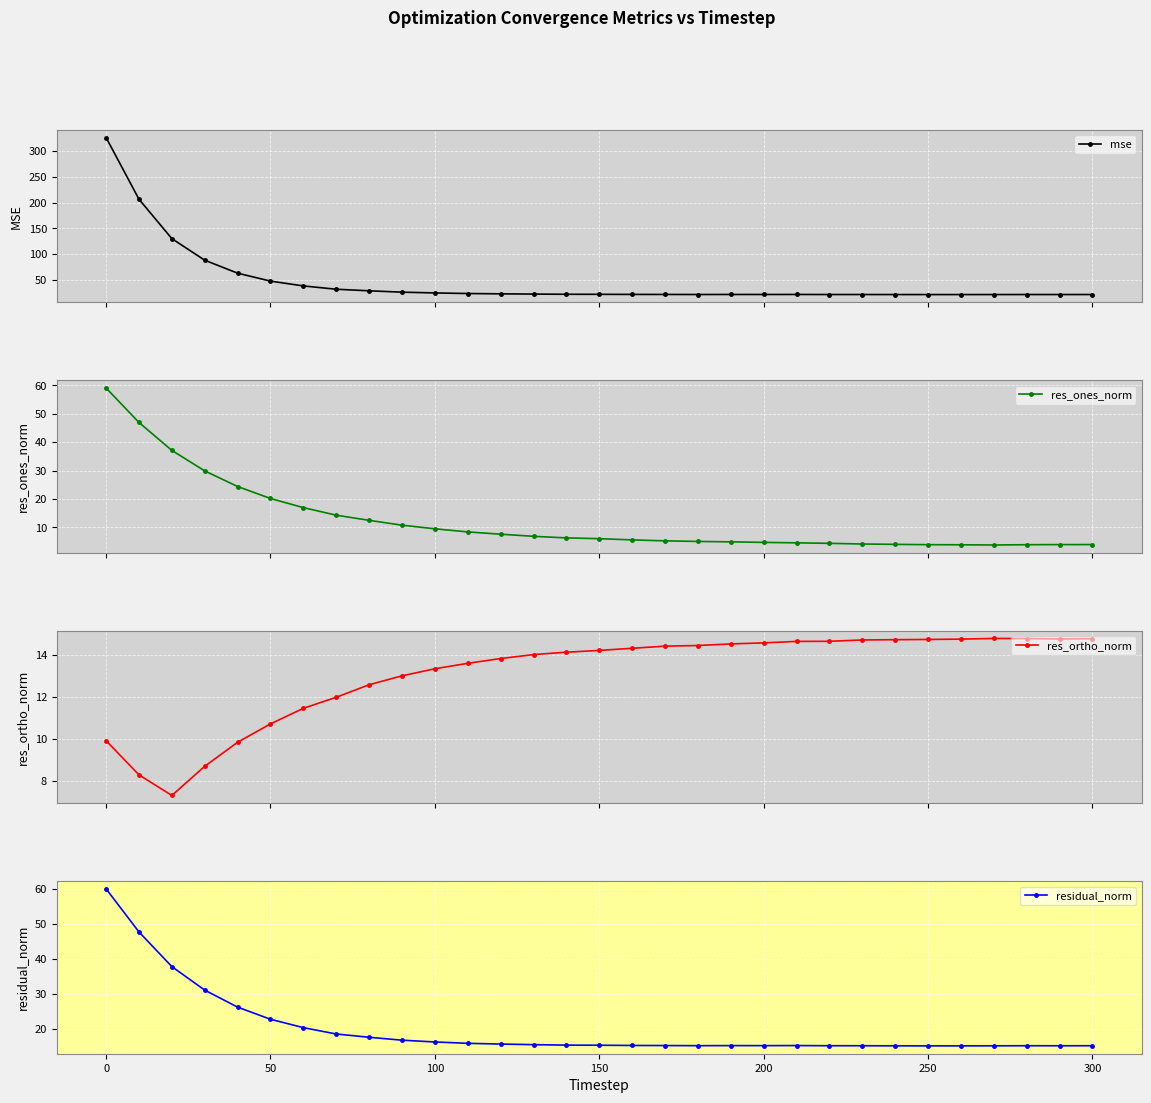

What is the difference between the maximum and minimum values in the res_ones_norm series?

55.4